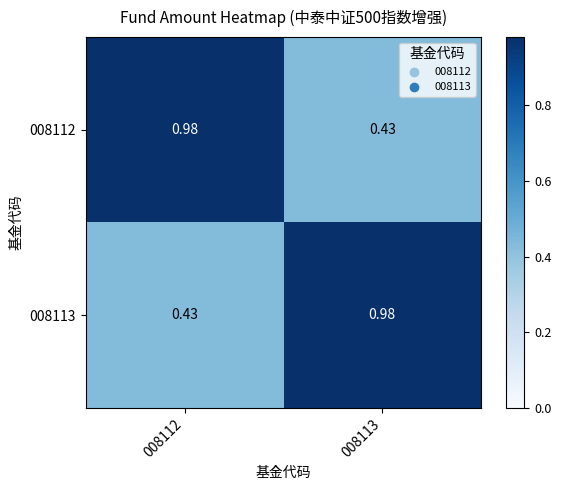

What is the spread (max minus min) of values at 008112?

0.6